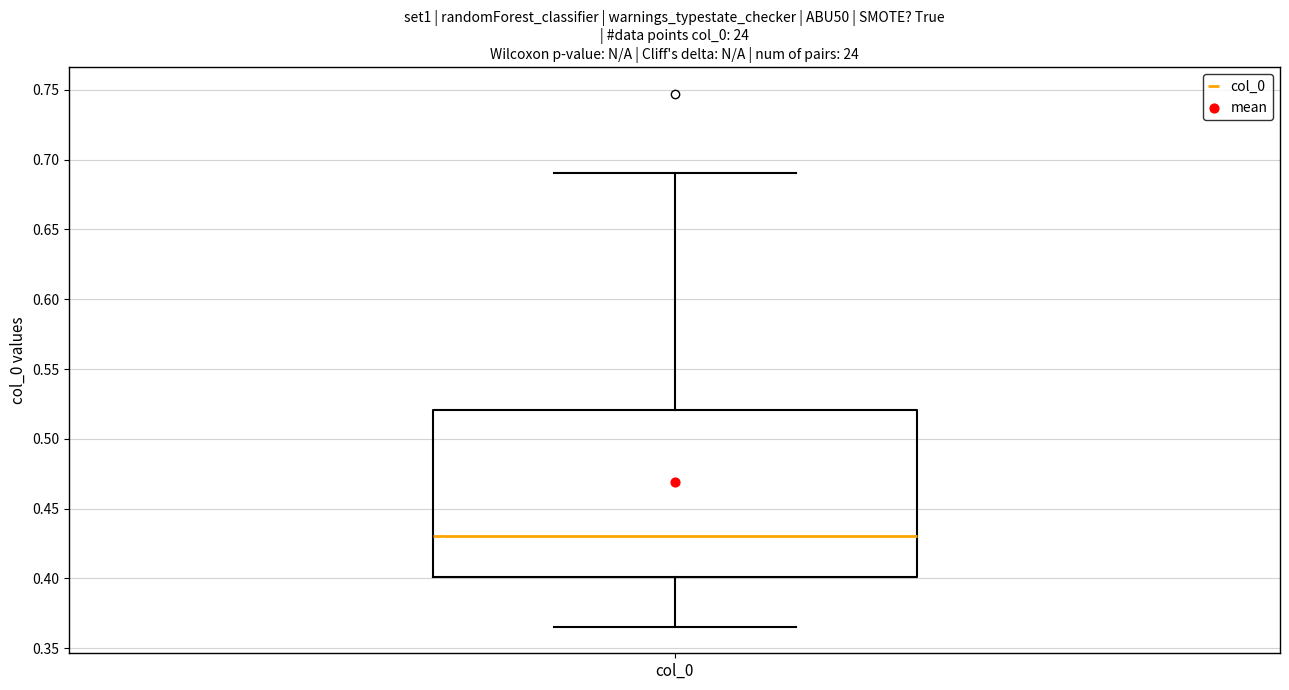

Where is the upper edge of the box for col_0 on the y-axis? The values are not printed on the chart, so give them approximately, as read against the axis.

0.520